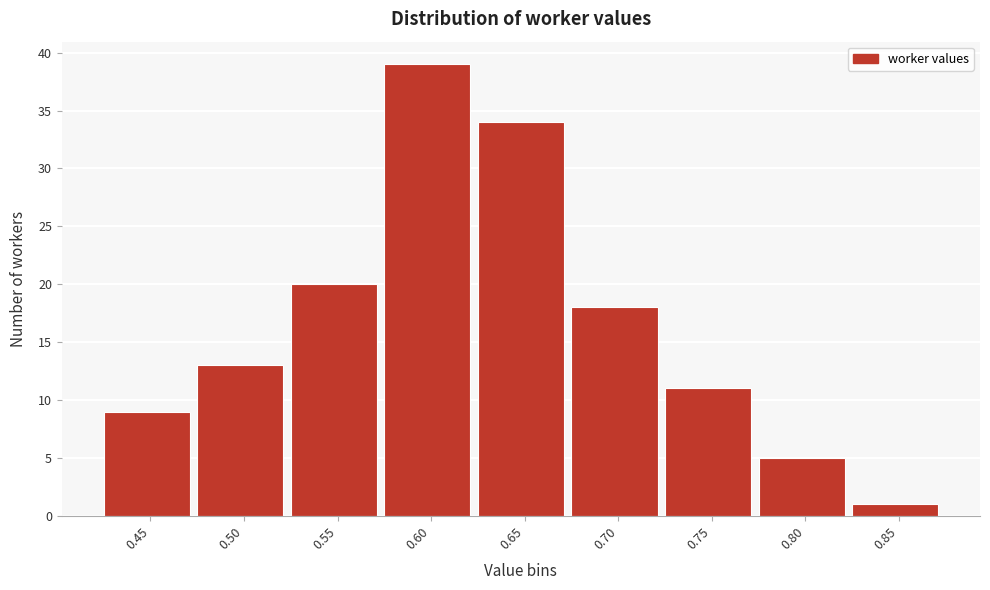

Reading left to right, transcribe all the data shown in this chart.

0.45=9	0.50=13	0.55=20	0.60=39	0.65=34	0.70=18	0.75=11	0.80=5	0.85=1